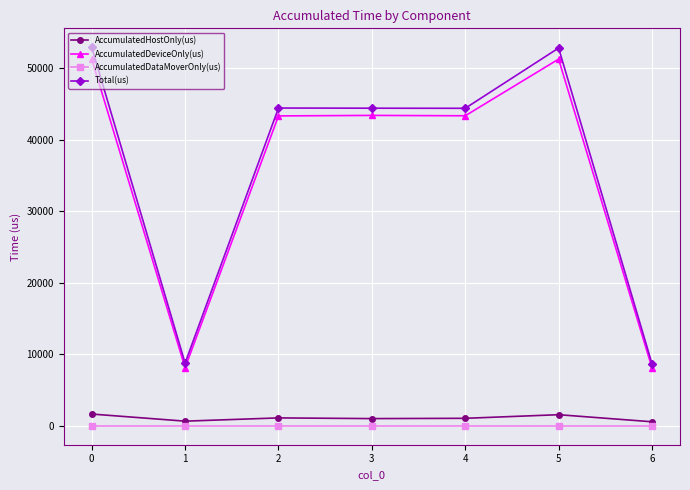

What are all the series names shown in the legend?

AccumulatedHostOnly(us), AccumulatedDeviceOnly(us), AccumulatedDataMoverOnly(us), Total(us)